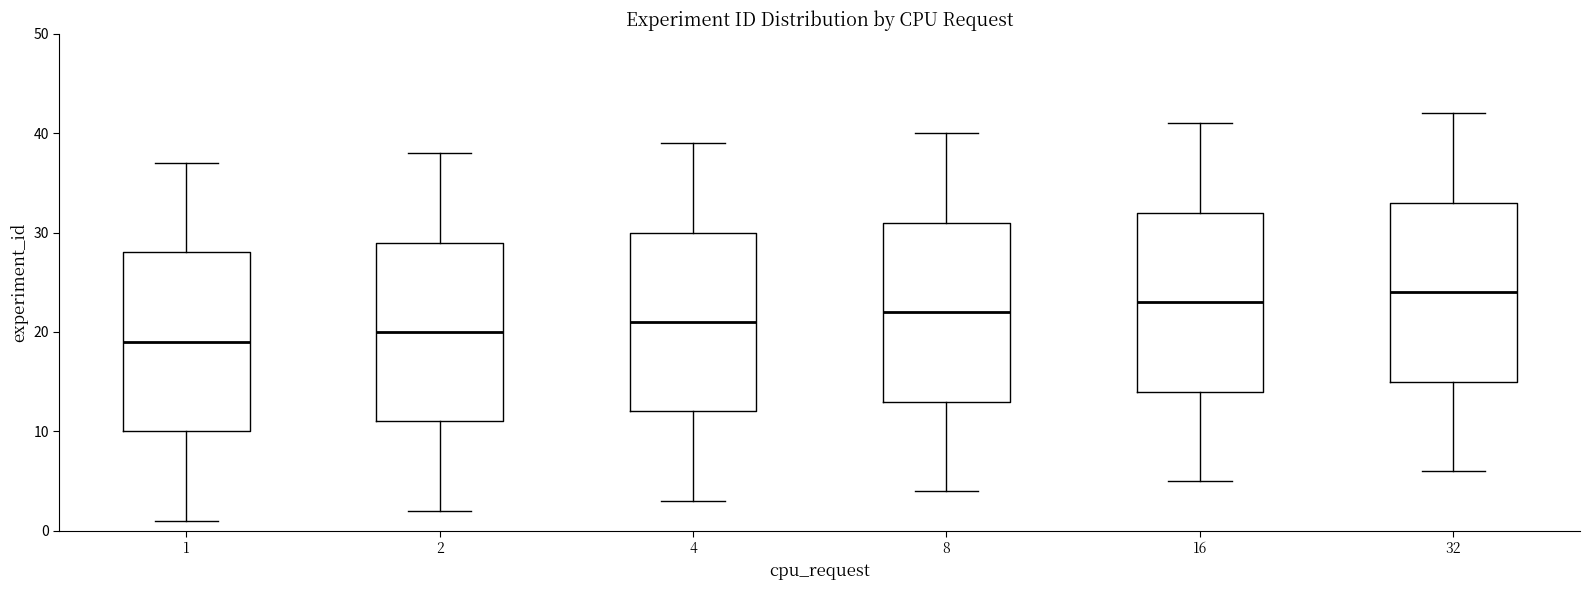

Reading left to right, transcribe this box plot: for each box, give where its median line is, the range the box spans, and where its two whiskers end, as read against the y-axis. The values are not printed on the chart, so give them approximately, as read against the axis.

1: median 19, box 10 to 28, whiskers 1 to 37
2: median 20, box 11 to 29, whiskers 2 to 38
4: median 21, box 12 to 30, whiskers 3 to 39
8: median 22, box 13 to 31, whiskers 4 to 40
16: median 23, box 14 to 32, whiskers 5 to 41
32: median 24, box 15 to 33, whiskers 6 to 42